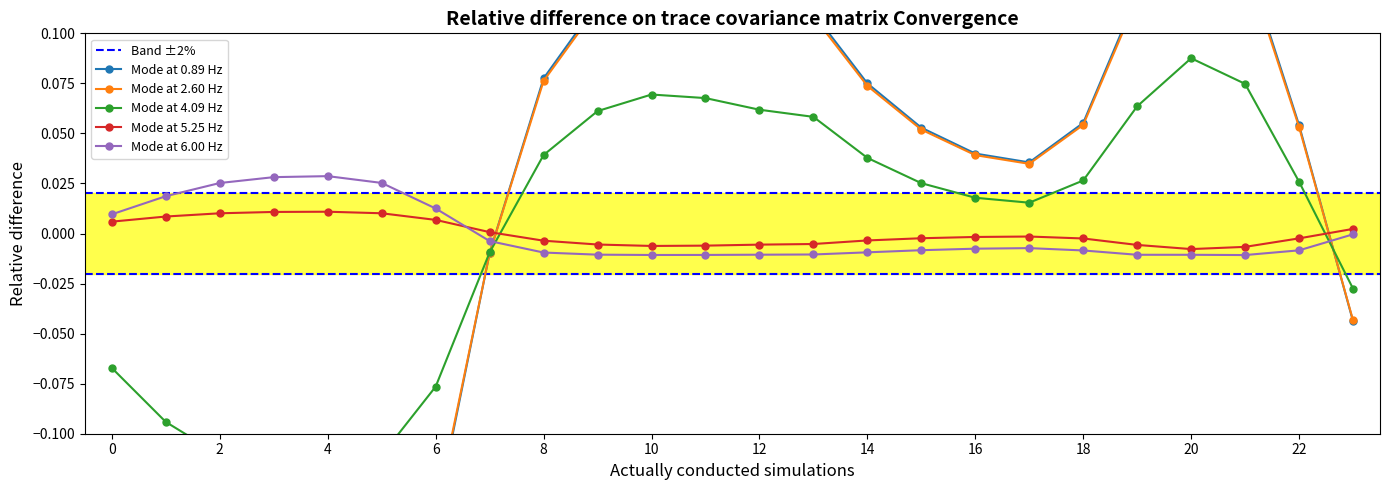

Does the chart have visible grid lines?

No